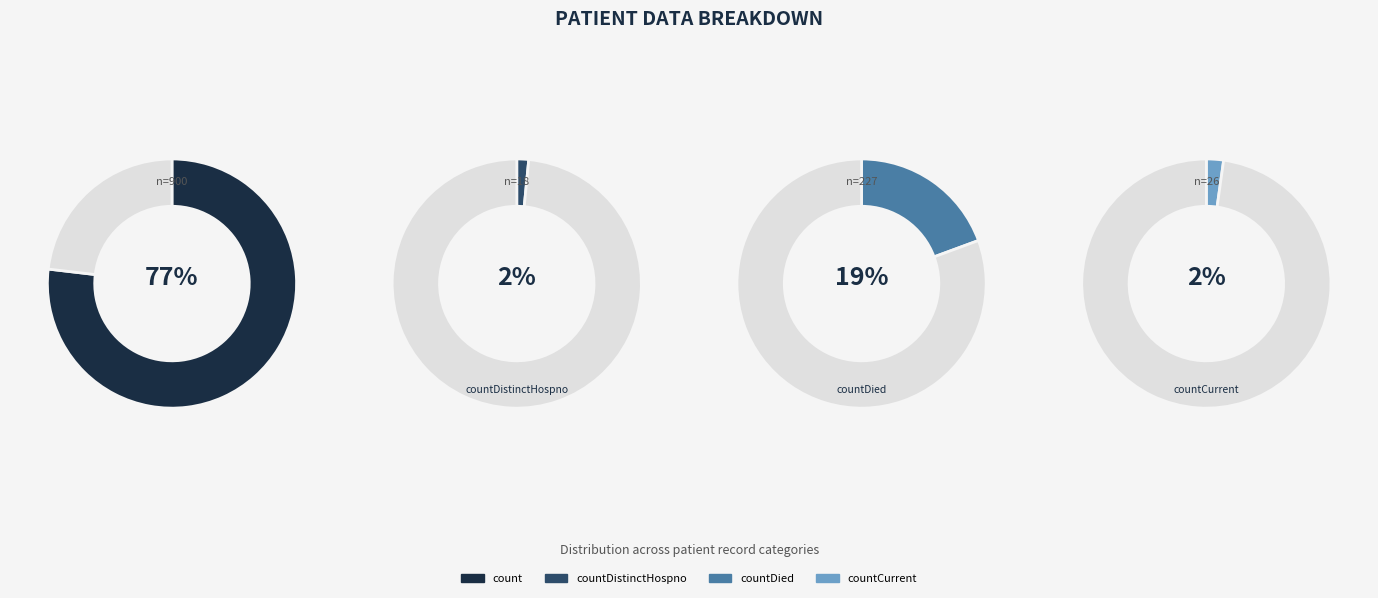

To the nearest percent, what is the difference between the count and countDistinctHospno slice percentages?

75%